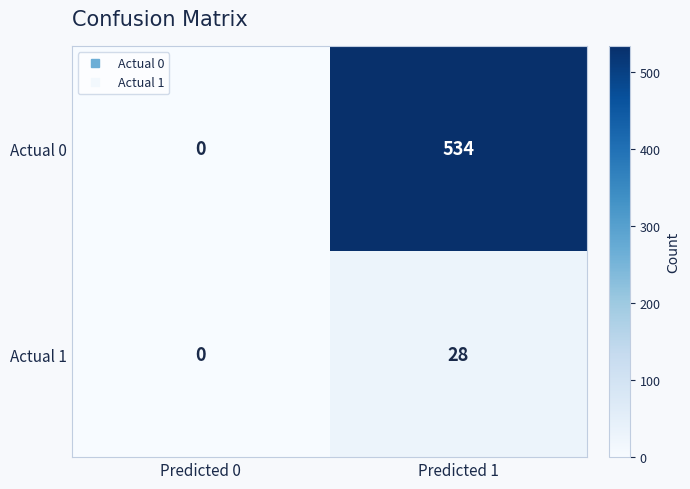

Which series has the widest spread of values?

Actual 0